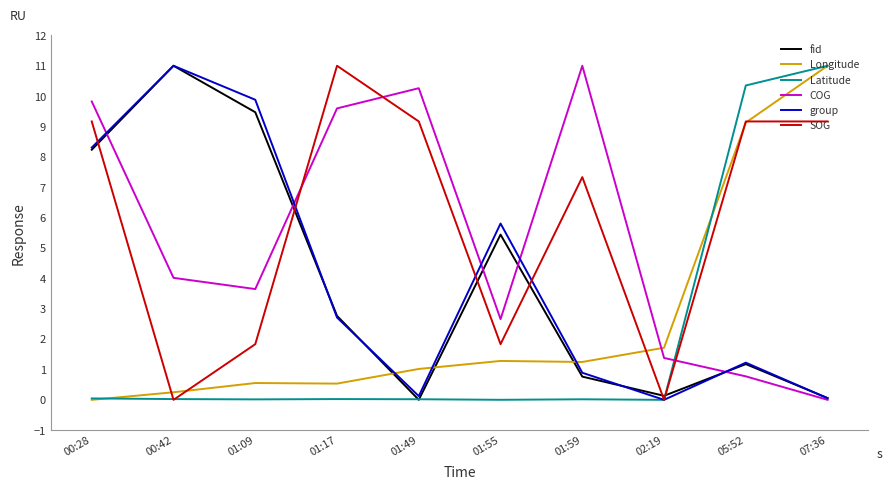

Which series ends up on top after the final intersection of Longitude and COG?

Longitude